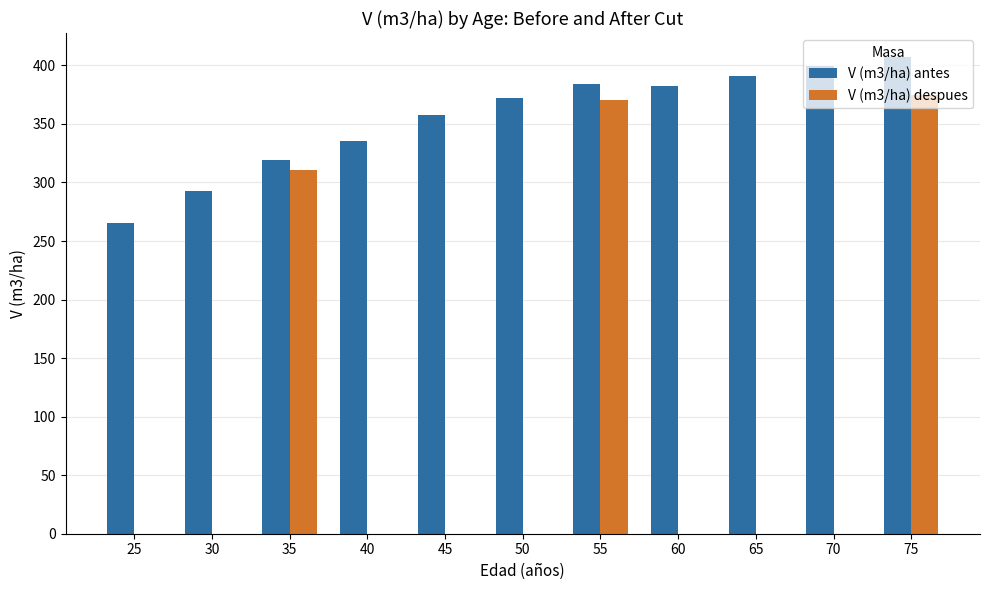

What is the maximum value for V (m3/ha) antes?

407.3